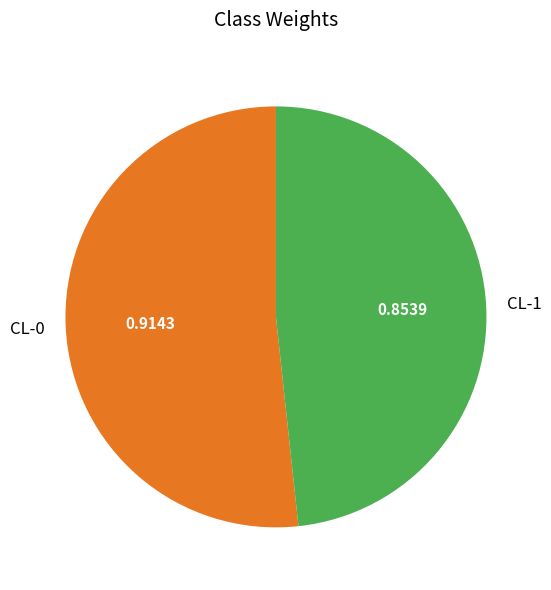

Which has a higher value, CL-0 or CL-1?

CL-0